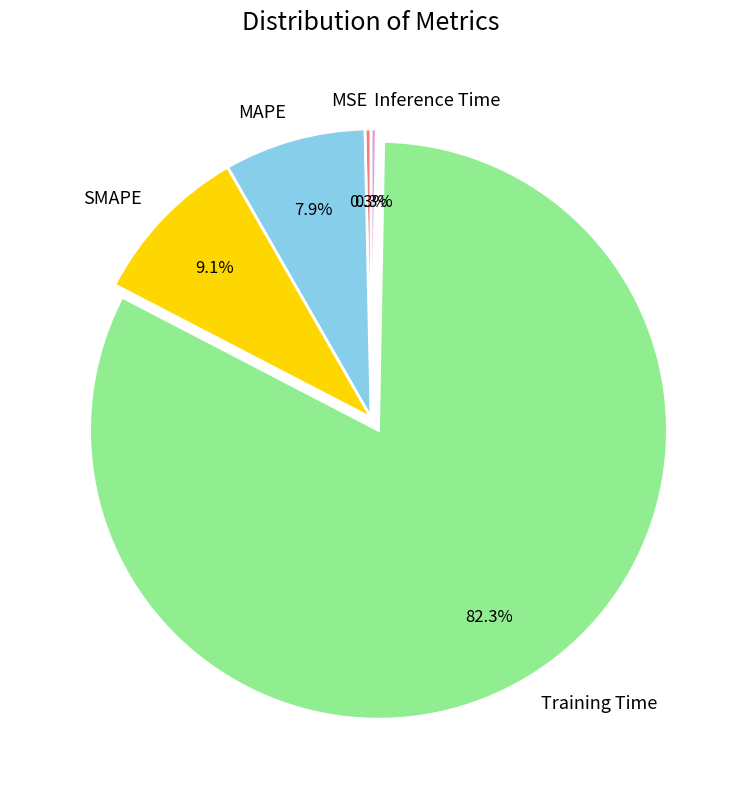

True or false: SMAPE accounts for 9% of the total.

True